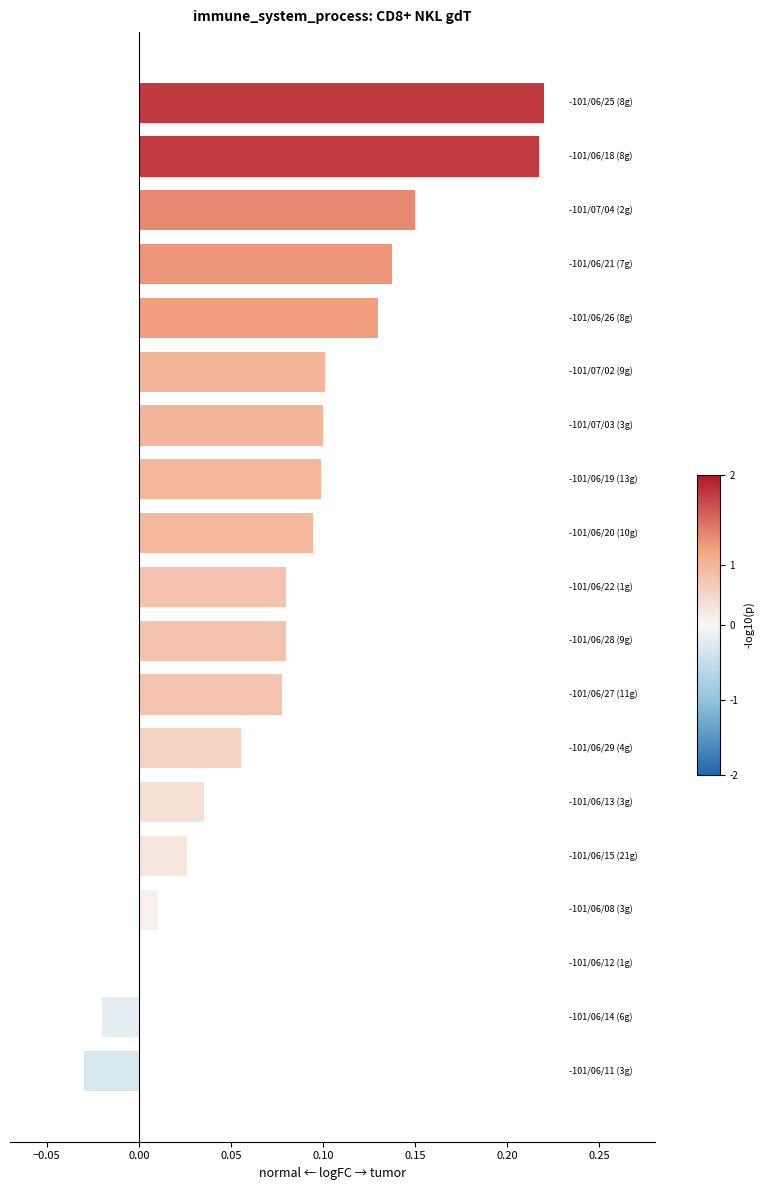

Are the bars grouped side by side (vs. stacked)?

No